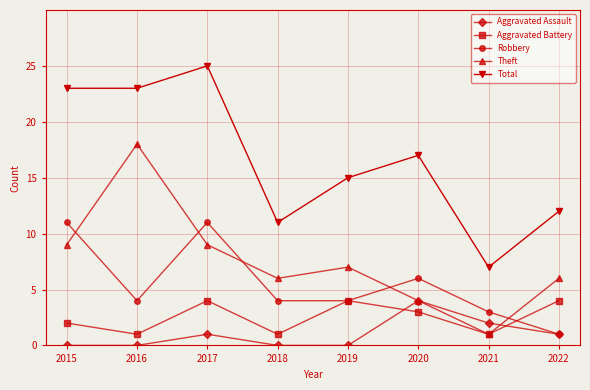

How many Robbery values are between 4 and 11?

6